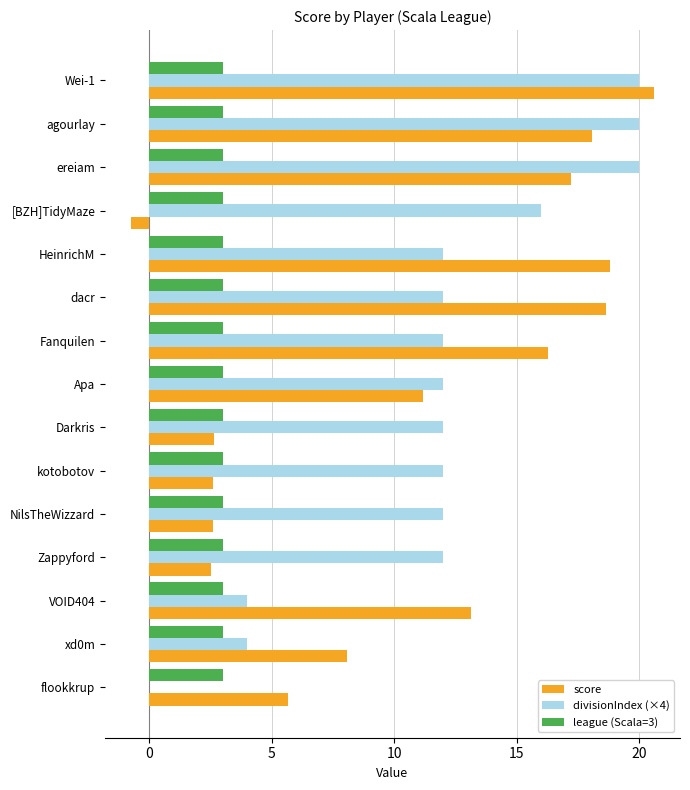

Where is score nearest to the value 9?

xd0m